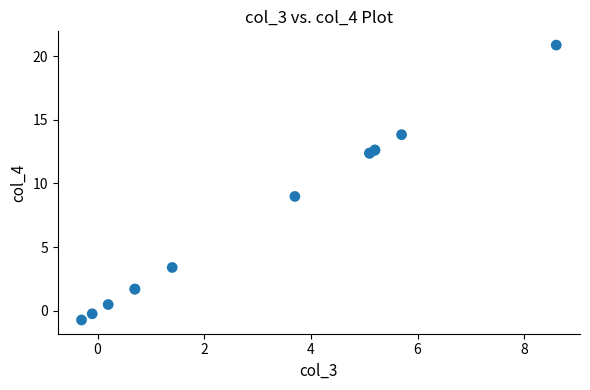

What Y value in the scatter plot is closest to 10?

9.0